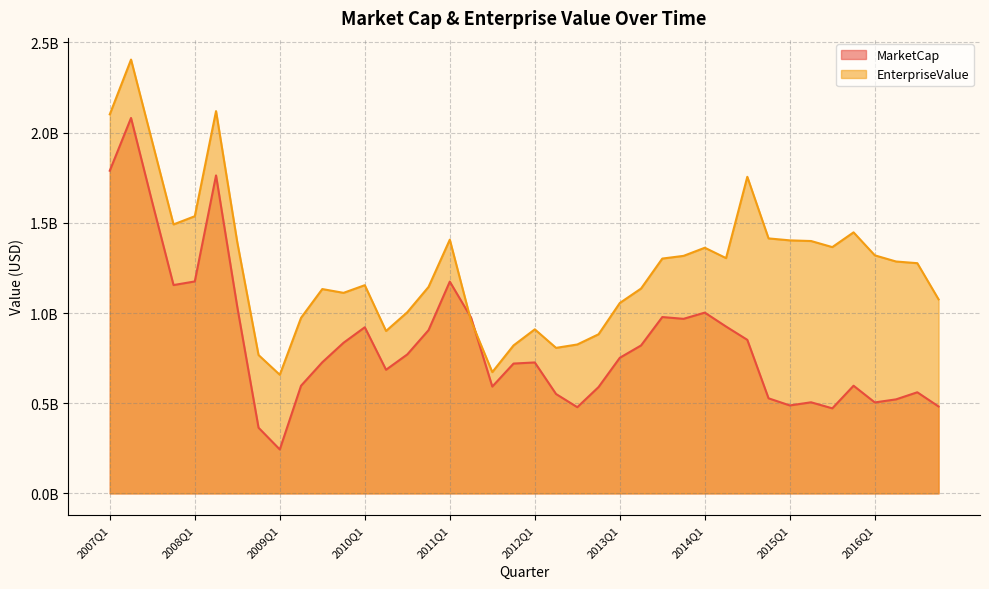

Between which two adjacent categories do EnterpriseValue and MarketCap first intersect?

2011Q1 and 2011Q2